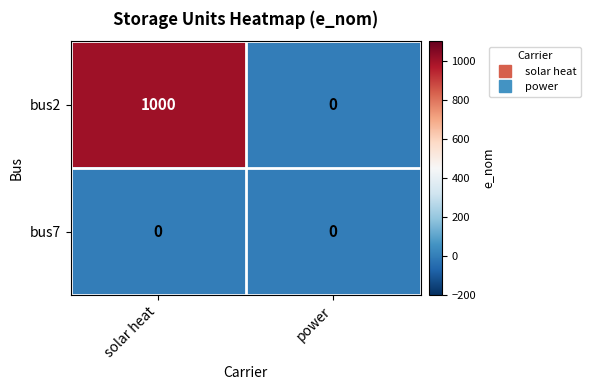

How many series are shown in this chart?

2